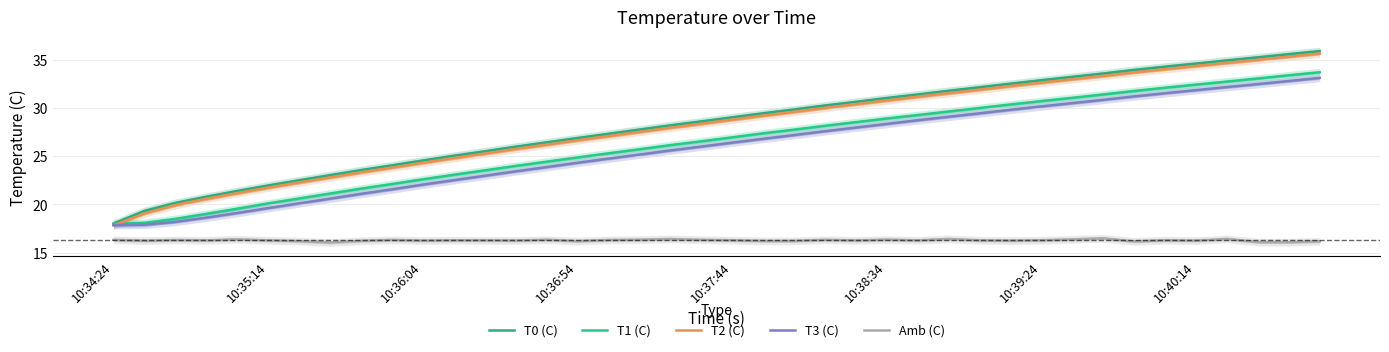

Is it true that T3 (C) equals 31.2 at 33?

True